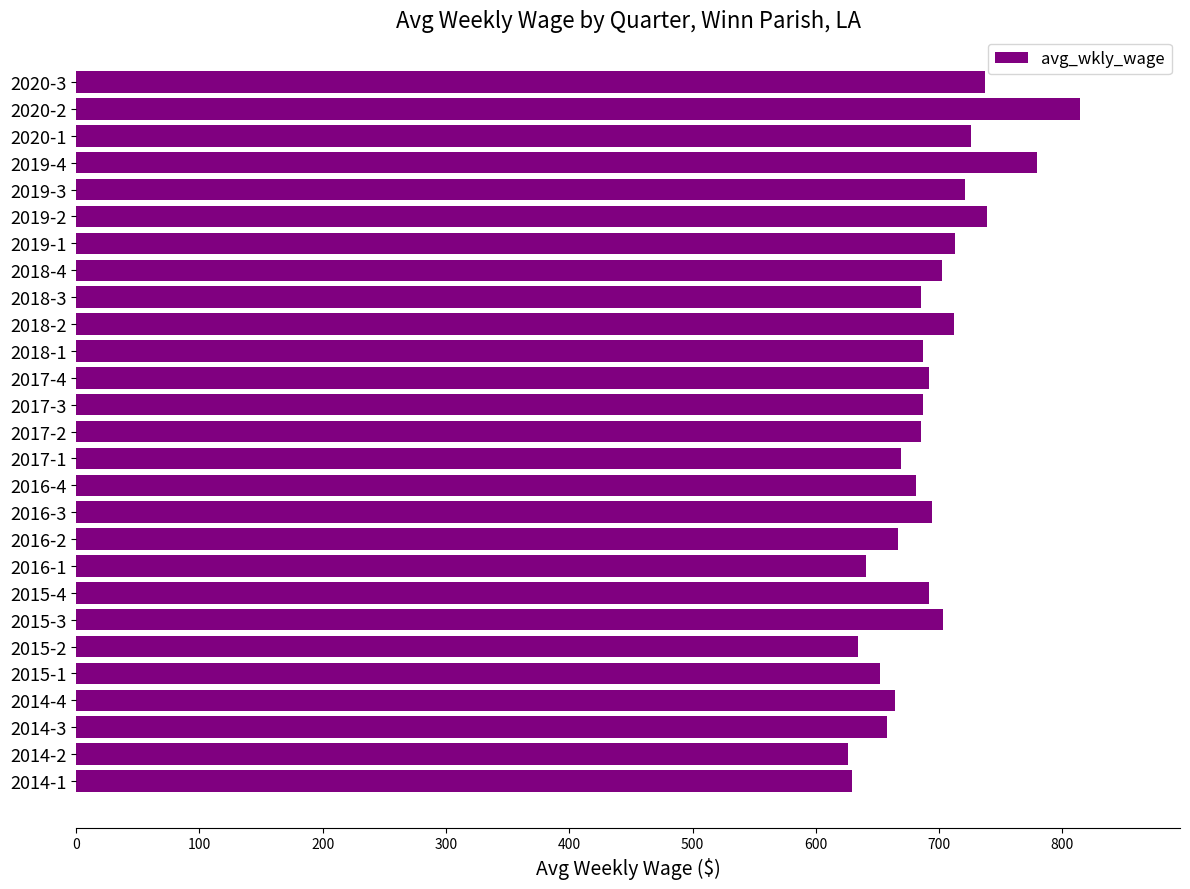

How many values are below 687?

12